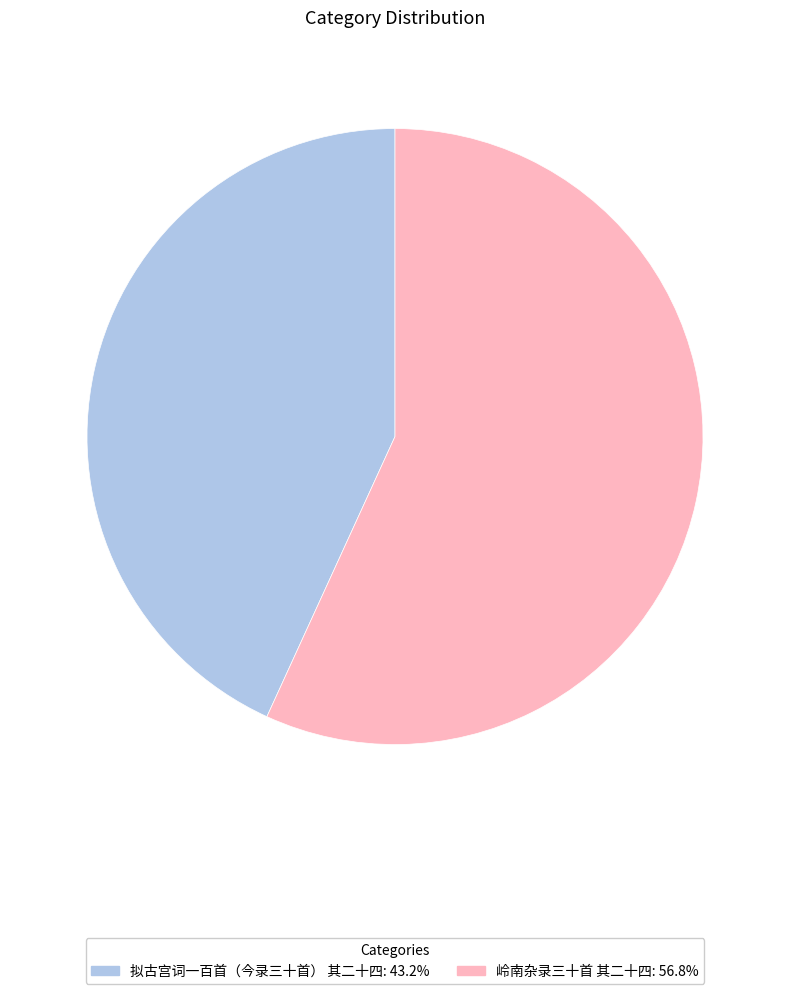

Does any single category account for the majority?

Yes